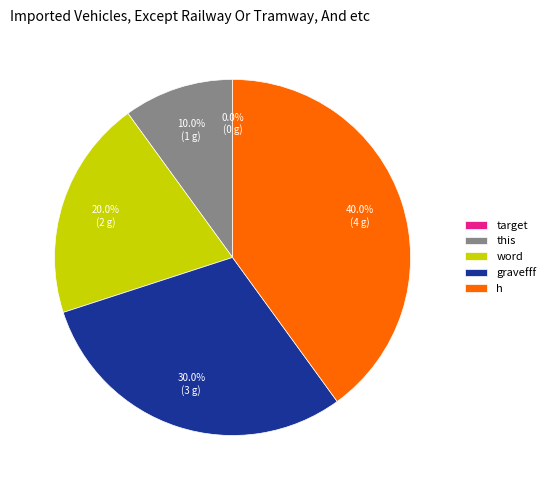

What is the change in value from target to h?

+4